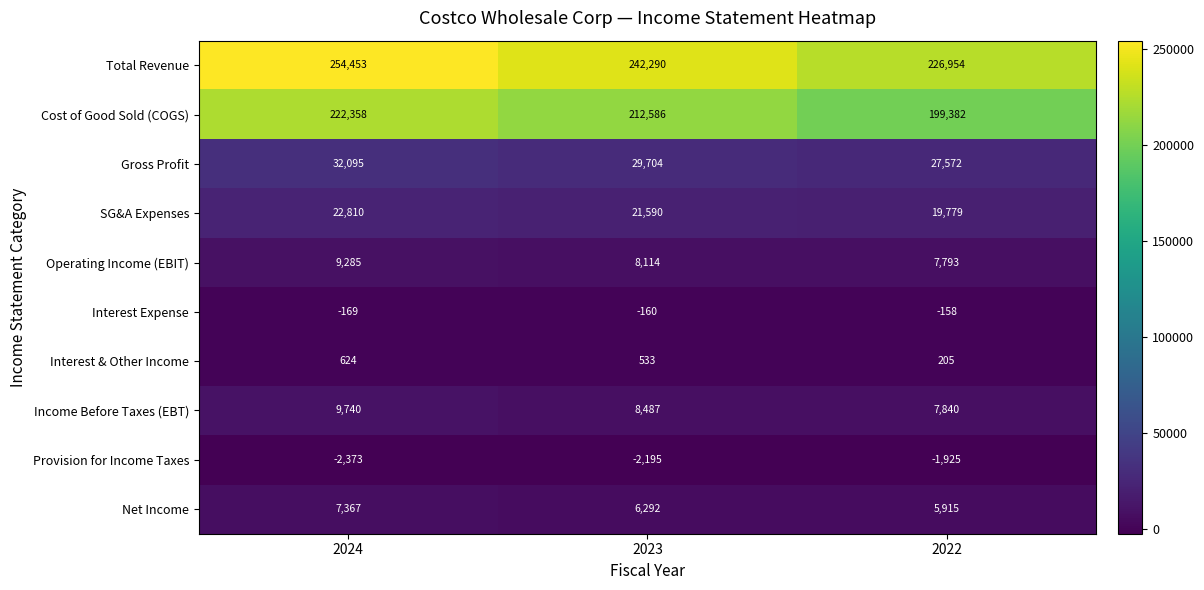

What is the lowest value of the Total Revenue series?

226954